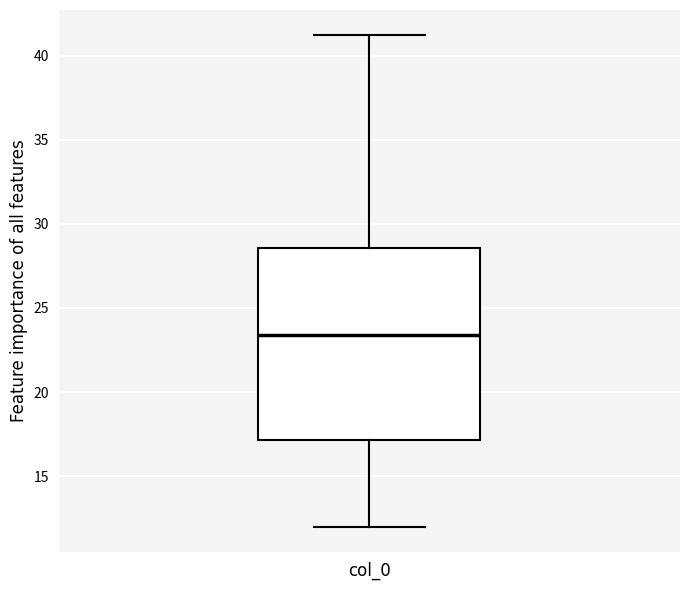

Where is the lower edge of the box for col_0 on the y-axis? The values are not printed on the chart, so give them approximately, as read against the axis.

17.0